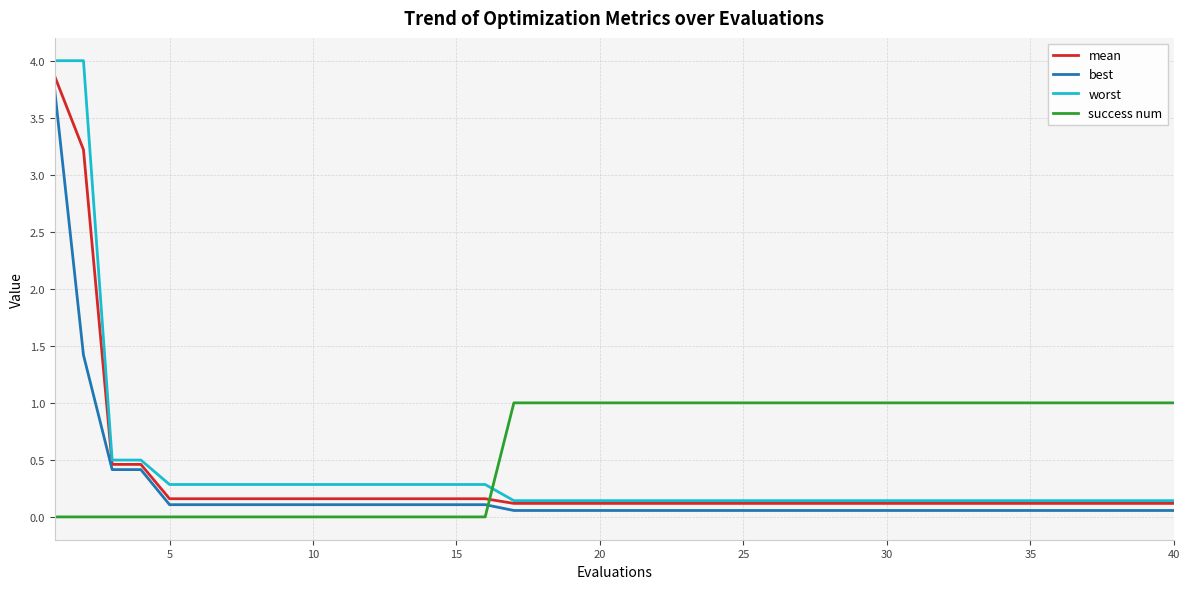

What is the difference between the maximum and second lowest values in the mean series?

3.7